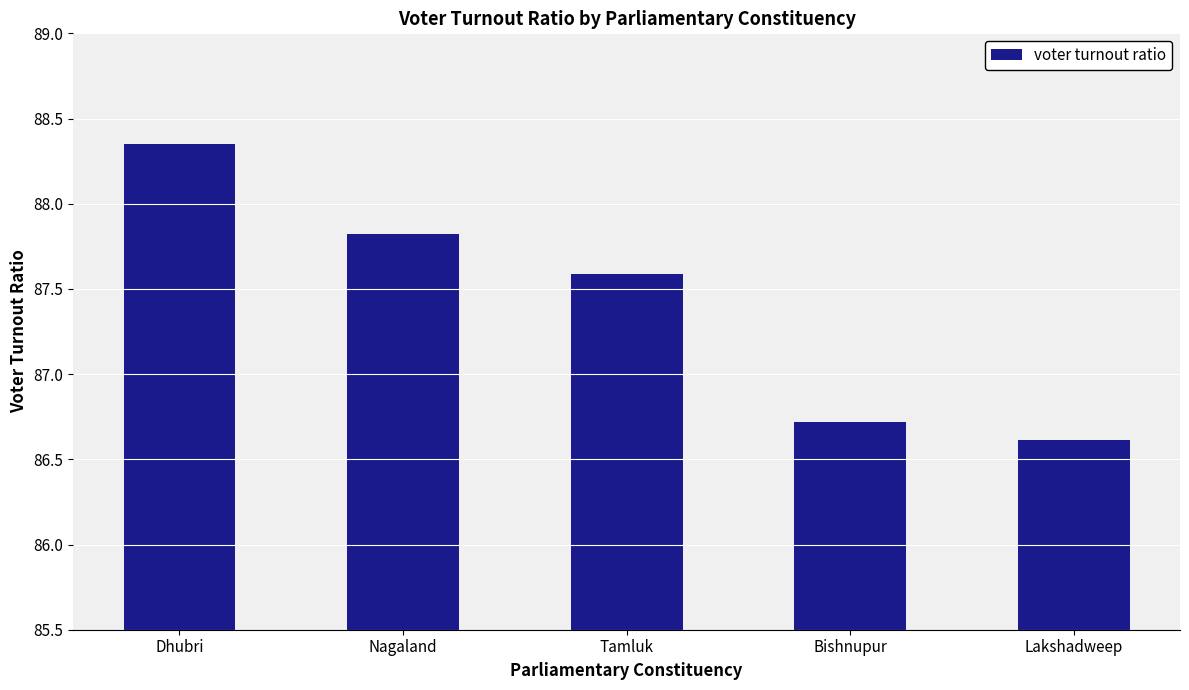

At which label does the data first exceed 87?

Dhubri